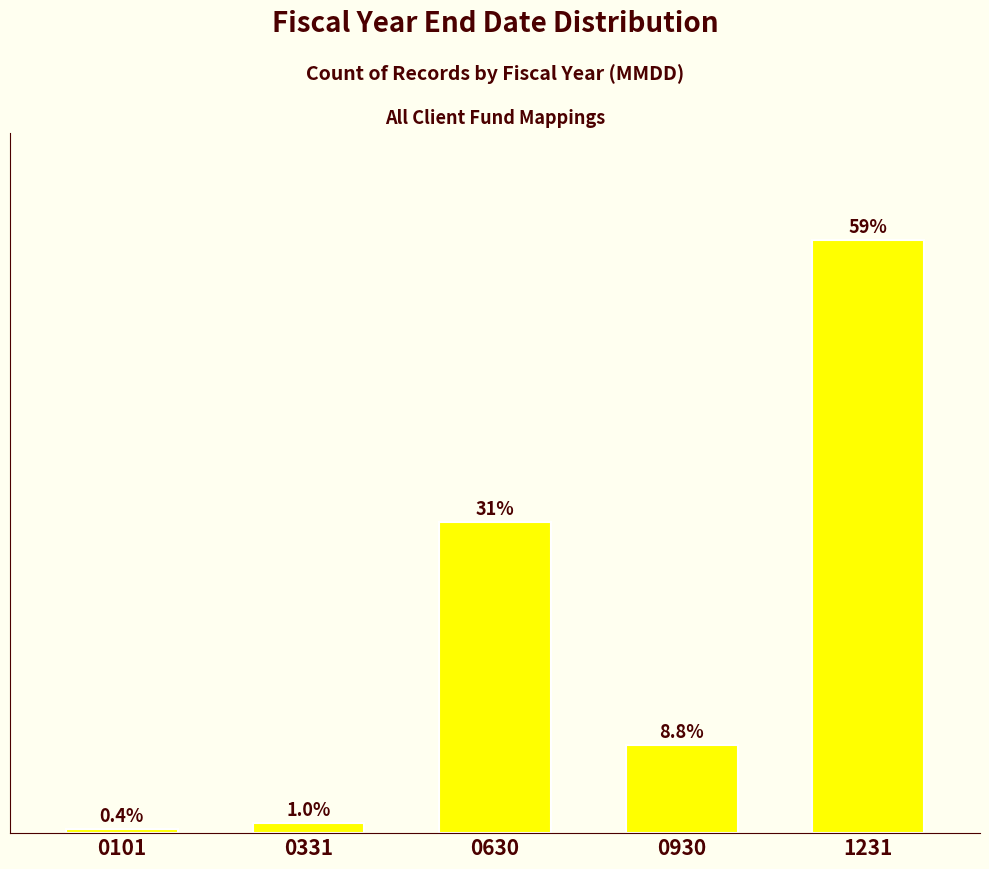

Rank the categories by value from lowest to highest.

0101, 0331, 0930, 0630, 1231